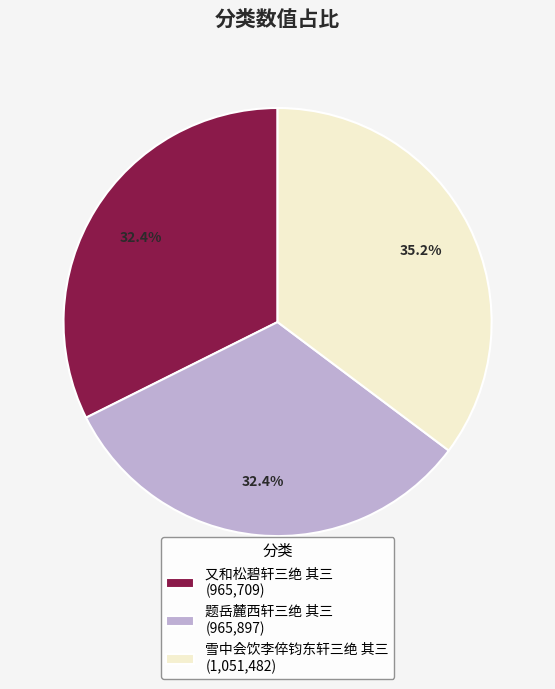

Count the number of slices in the pie.

3